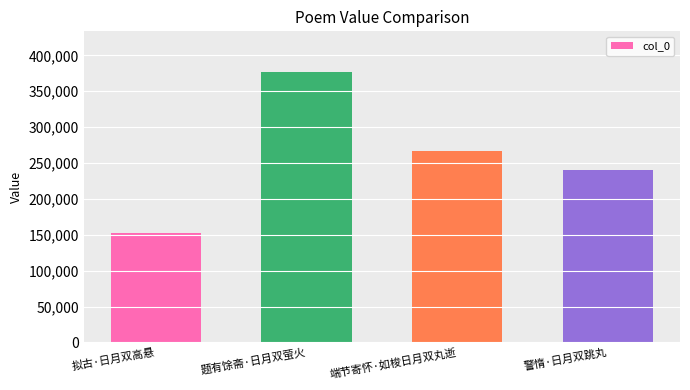

At which category does the chart reach its minimum across all series?

拟古·日月双高悬